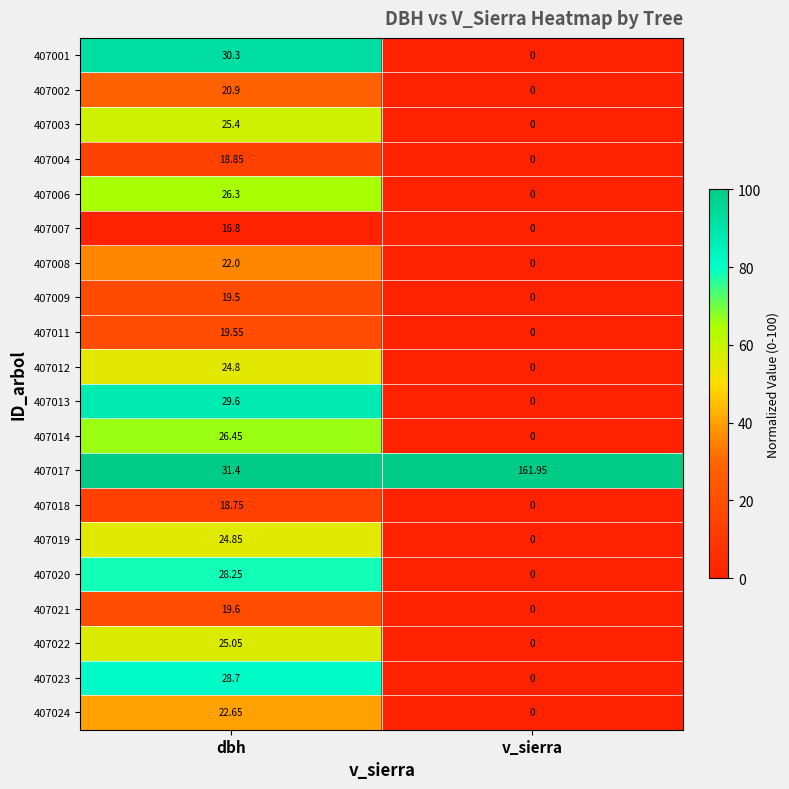

At which category is the sum across all series the highest?

dbh